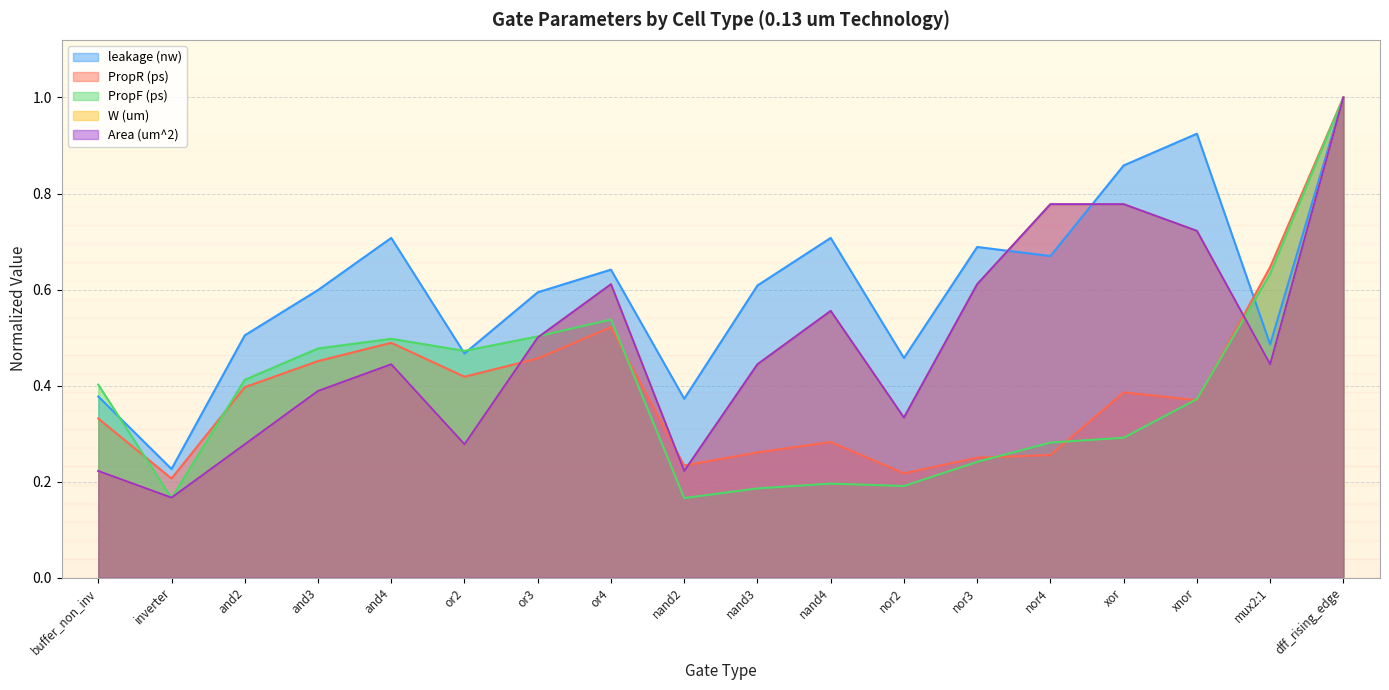

What is the label of the 18th point from the left?

dff_rising_edge